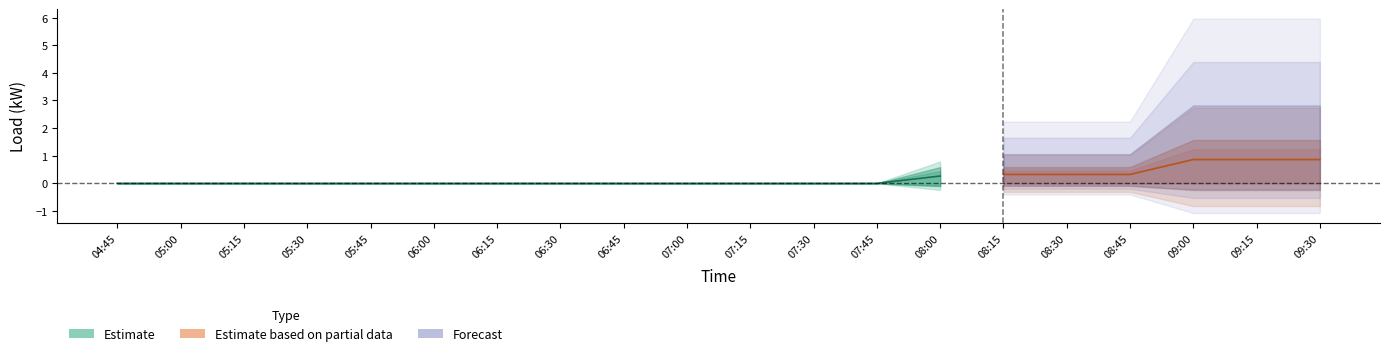

Which series has the largest range (max minus min)?

3